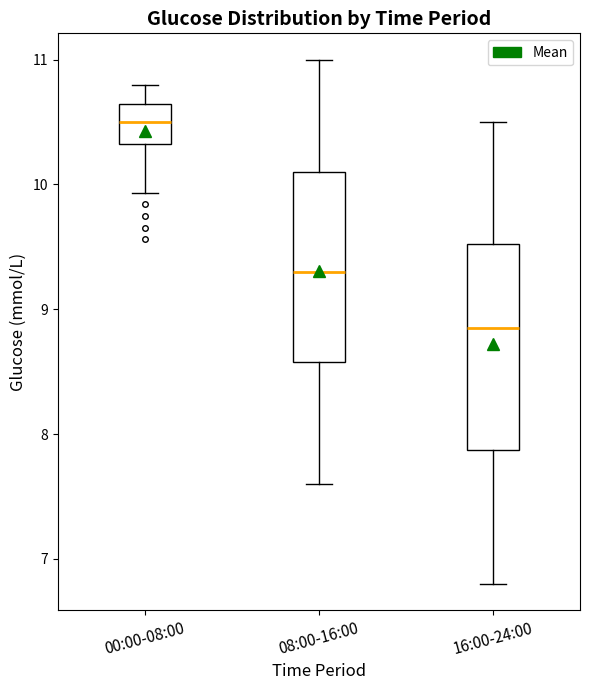

Which box has the lowest median line?

16:00-24:00